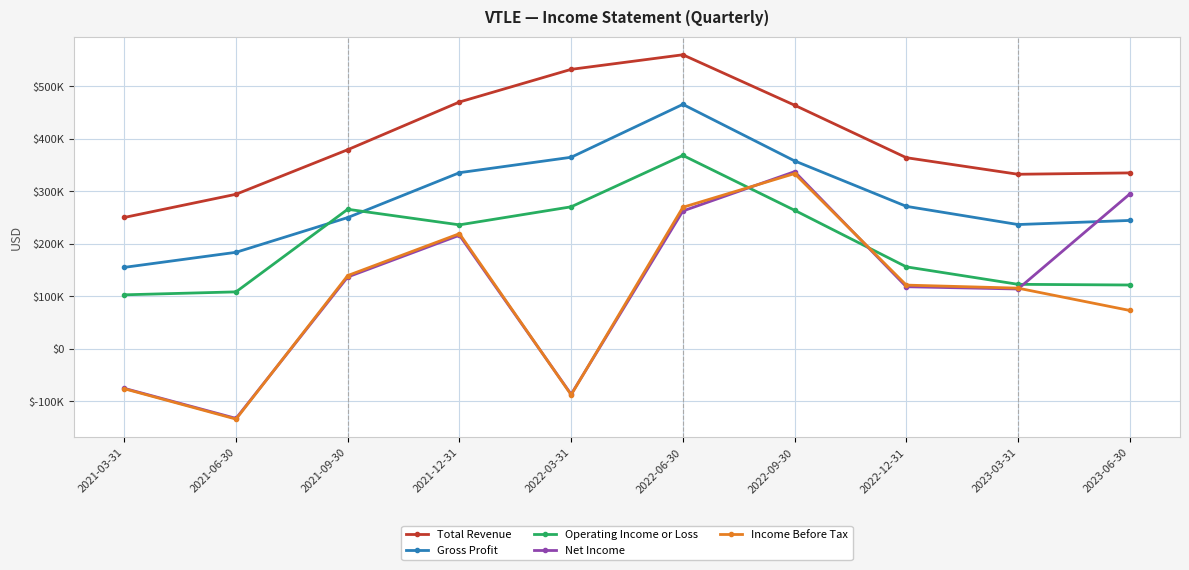

Where is the first local minimum for Total Revenue?

2023-03-31